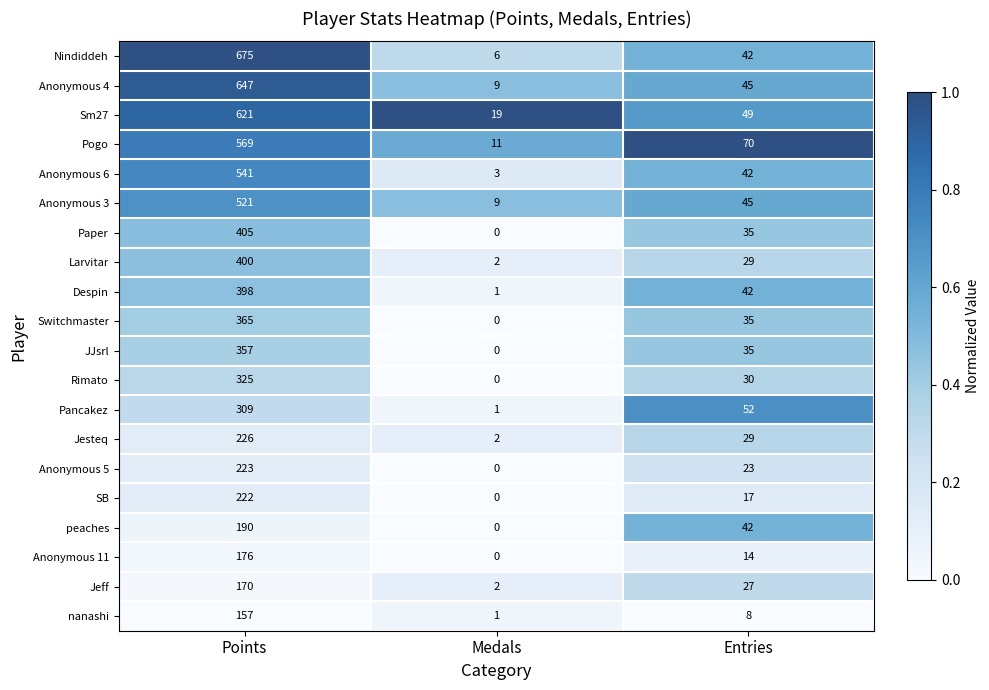

Is it true that Pancakez equals 501 at Points?

False